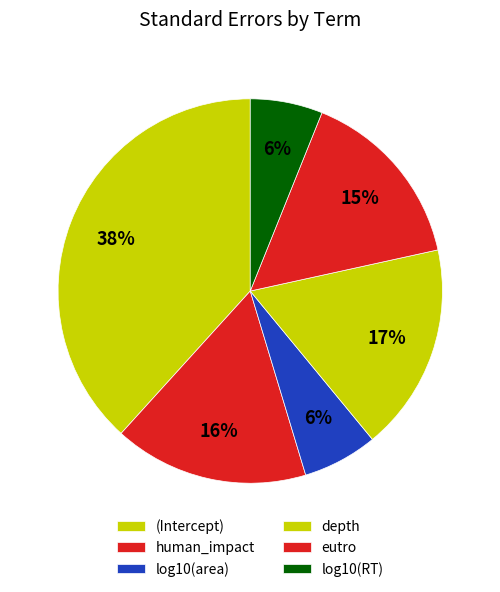

To the nearest percent, what percentage of the pie is depth?

17%